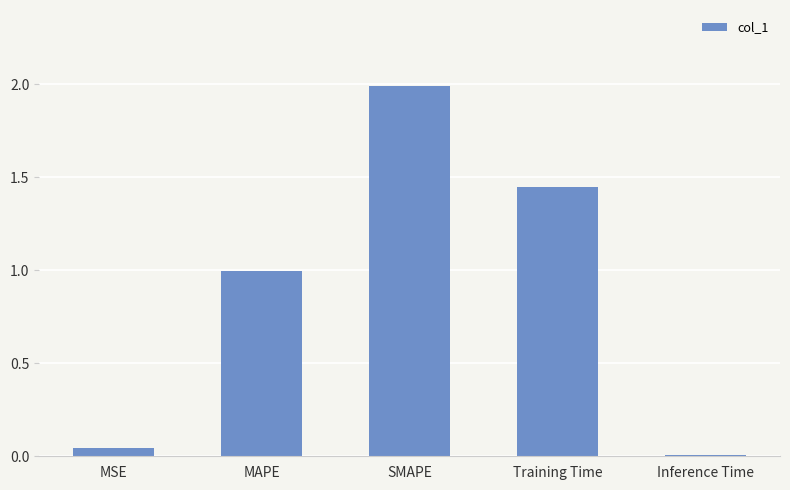

Read the value at MAPE.

1.0